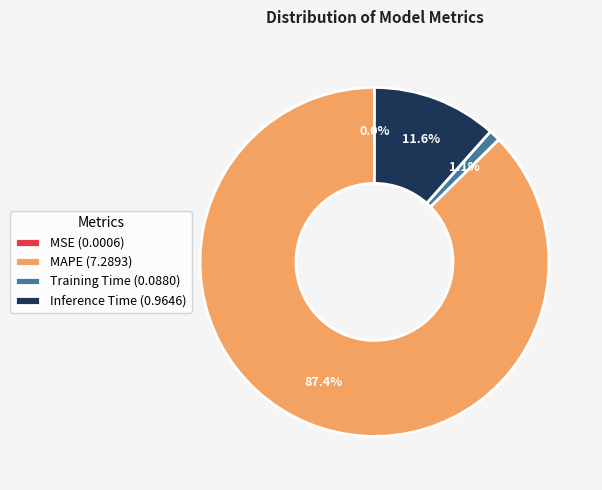

How much of the chart is everything except Inference Time (0.9646)?

88.4%